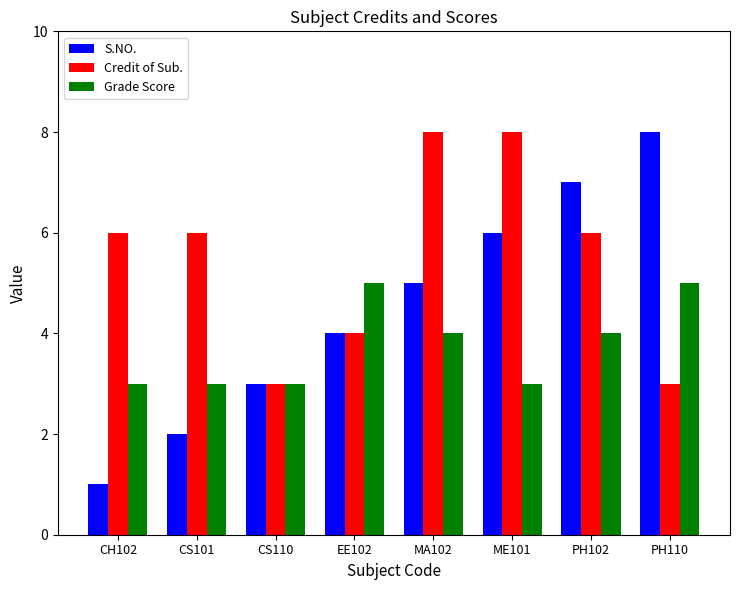

Reading left to right, list all the values displayed in this chart.

S.NO.: CH102=1	CS101=2	CS110=3	EE102=4	MA102=5	ME101=6	PH102=7	PH110=8
Credit of Sub.: CH102=6	CS101=6	CS110=3	EE102=4	MA102=8	ME101=8	PH102=6	PH110=3
Grade Score: CH102=3	CS101=3	CS110=3	EE102=5	MA102=4	ME101=3	PH102=4	PH110=5